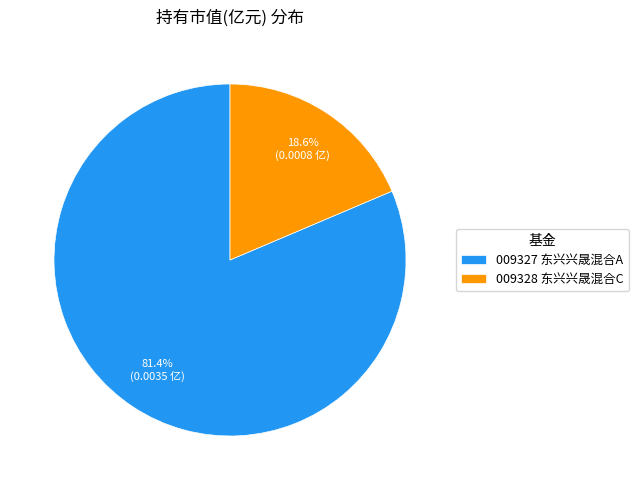

Rank the categories by value from lowest to highest.

009328 东兴兴晟混合C, 009327 东兴兴晟混合A